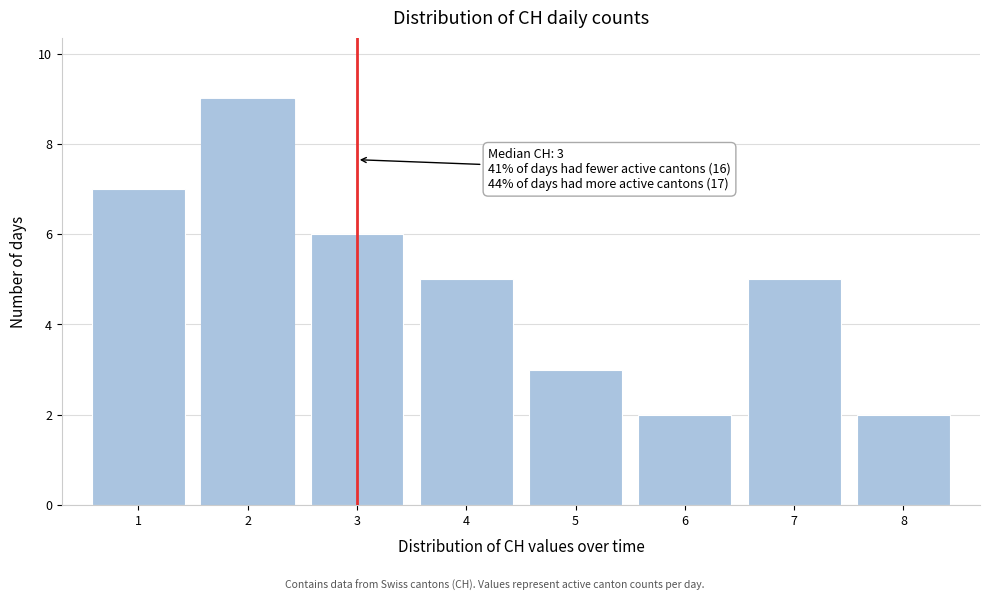

Over which range of the x-axis is the bar tallest?

1.5 to 2.5